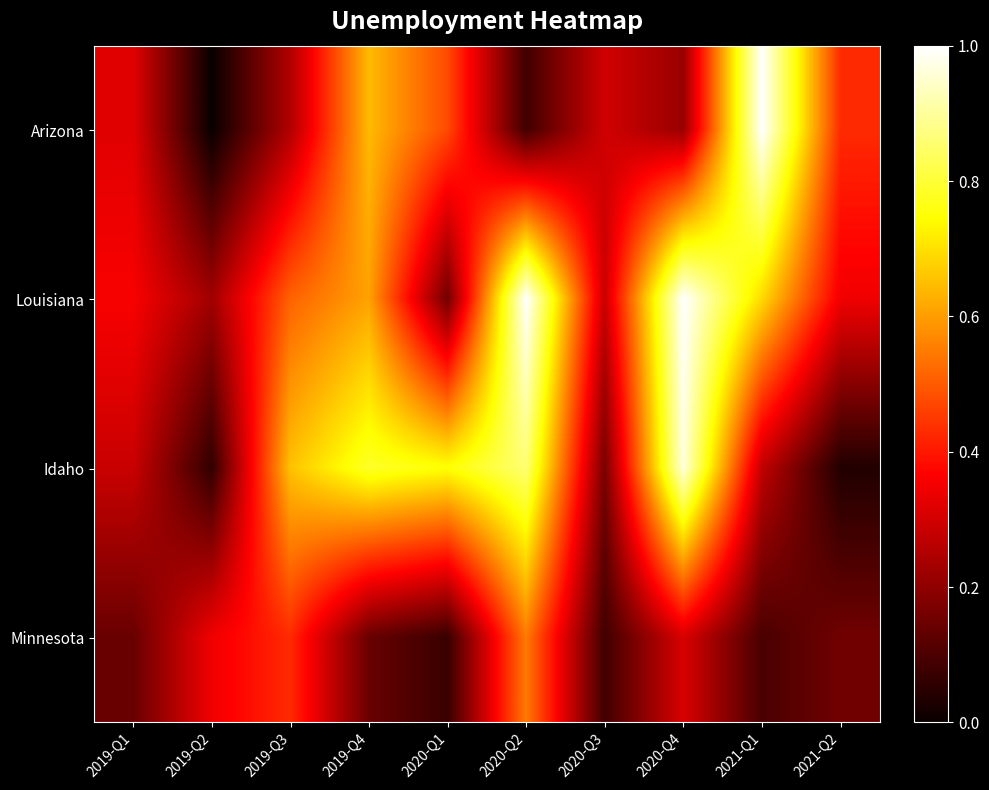

At how many categories does at least one series exceed 0?

10